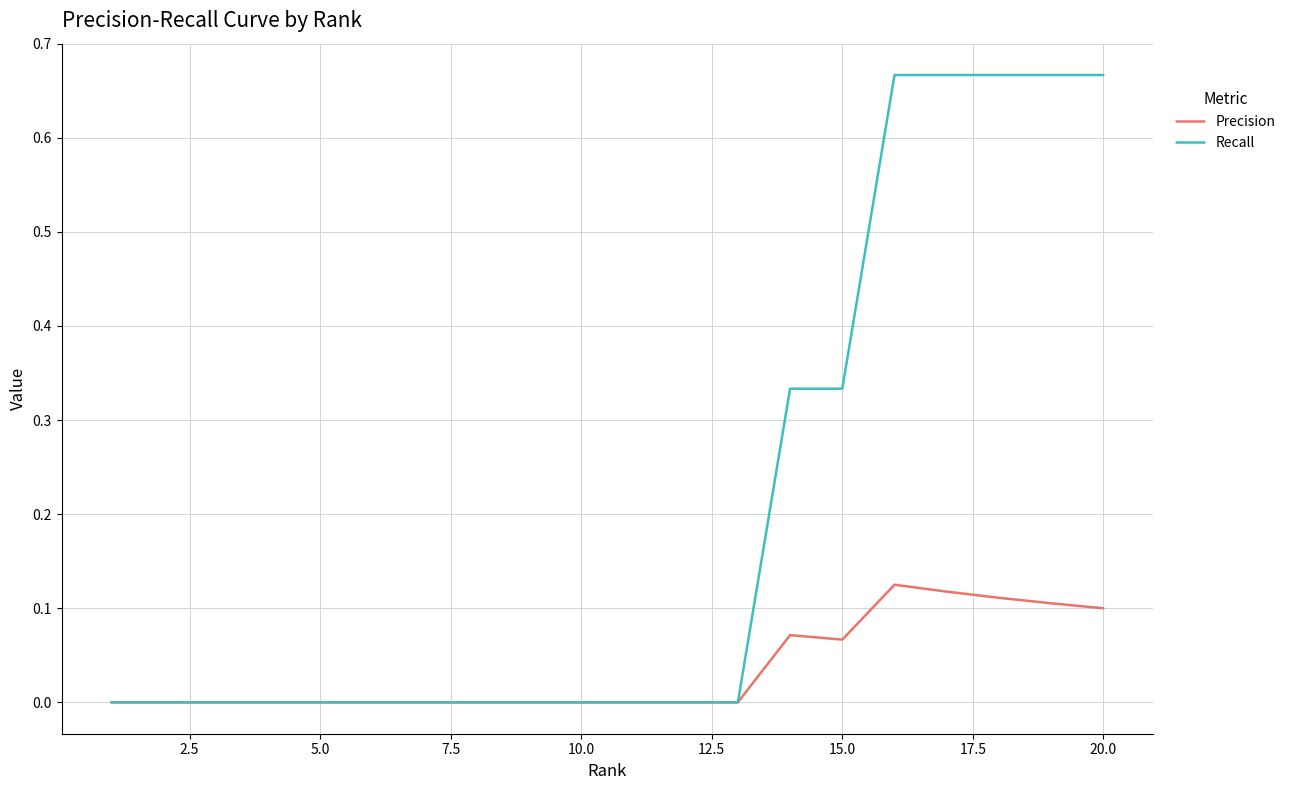

List the series in order of their peak value, highest first.

Recall, Precision